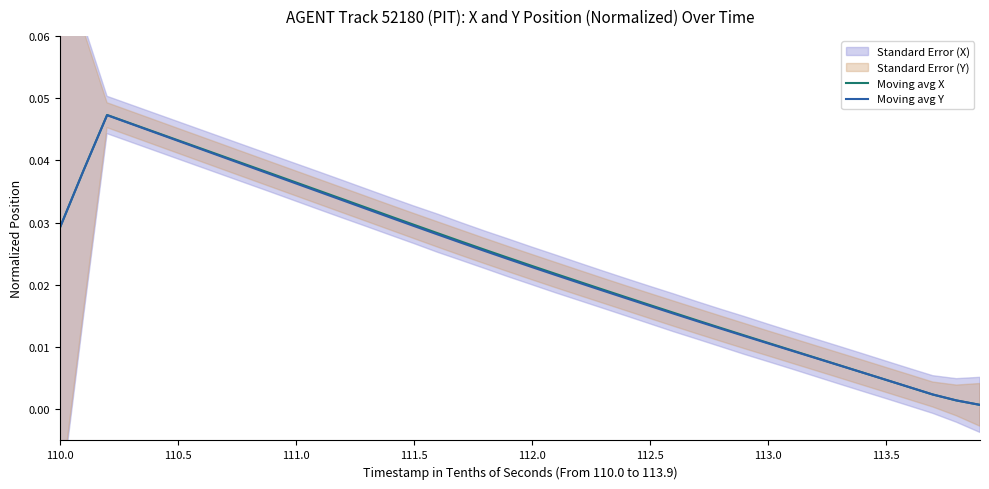

The value of Moving avg Y at 111.0 is 0.1. True or false?

False